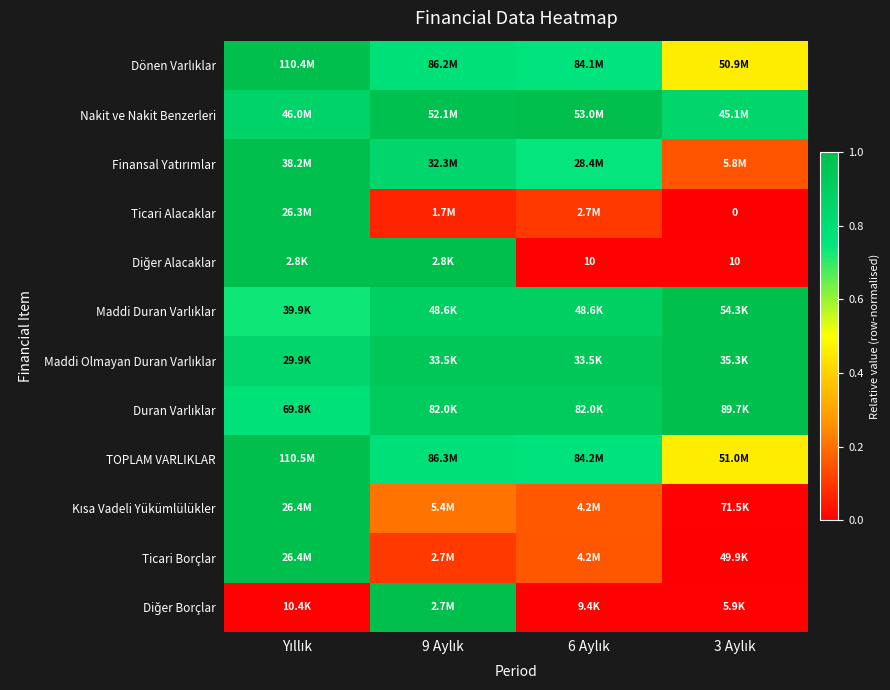

Which has a higher value, 6 Aylık or 3 Aylık?

6 Aylık